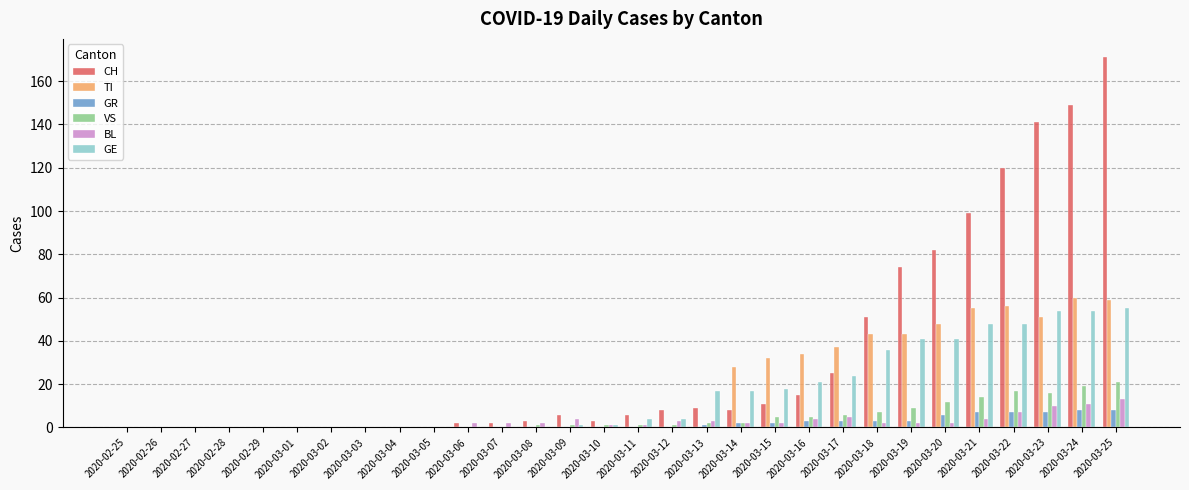

How many data points does each series have?

30